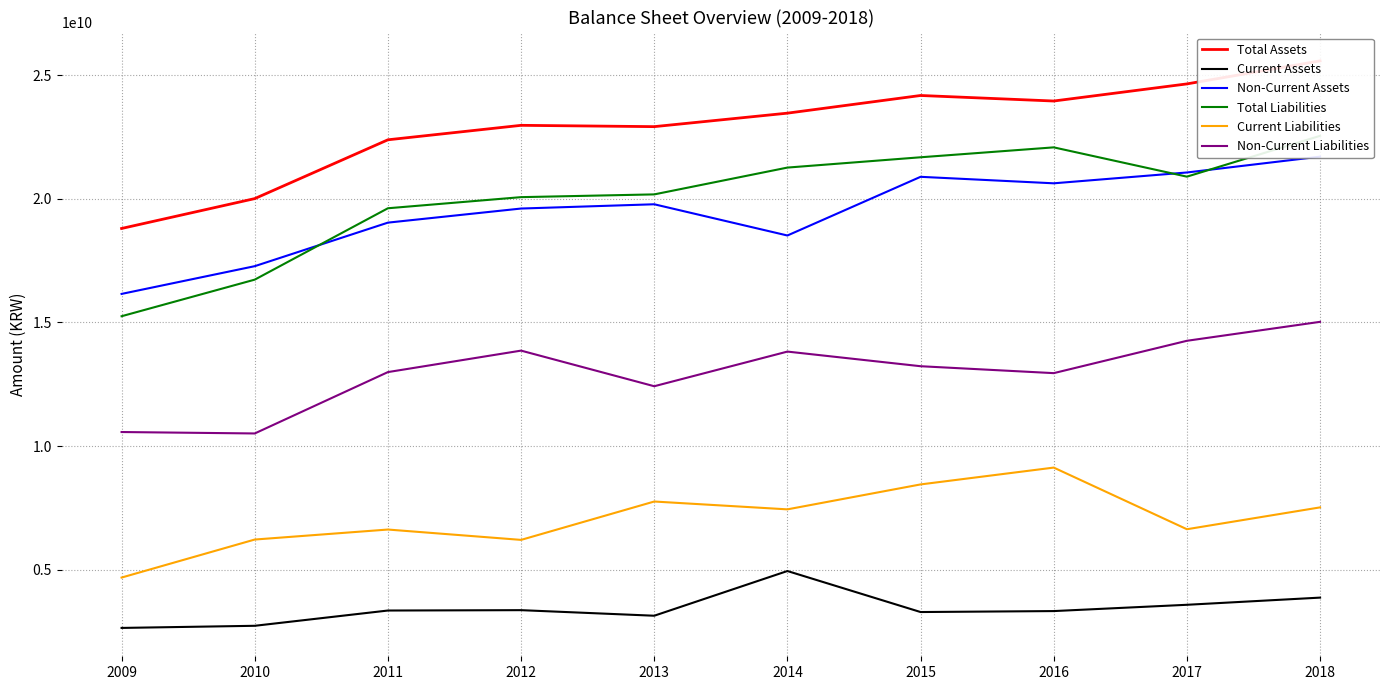

What are all the series names shown in the legend?

Total Assets, Current Assets, Non-Current Assets, Total Liabilities, Current Liabilities, Non-Current Liabilities